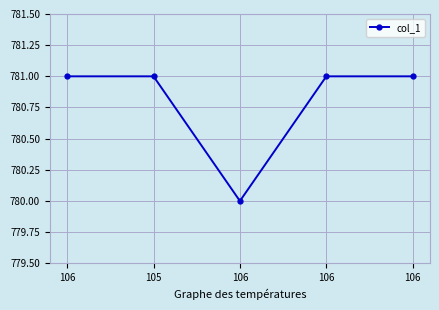

What is the label of the 5th point from the left?

106